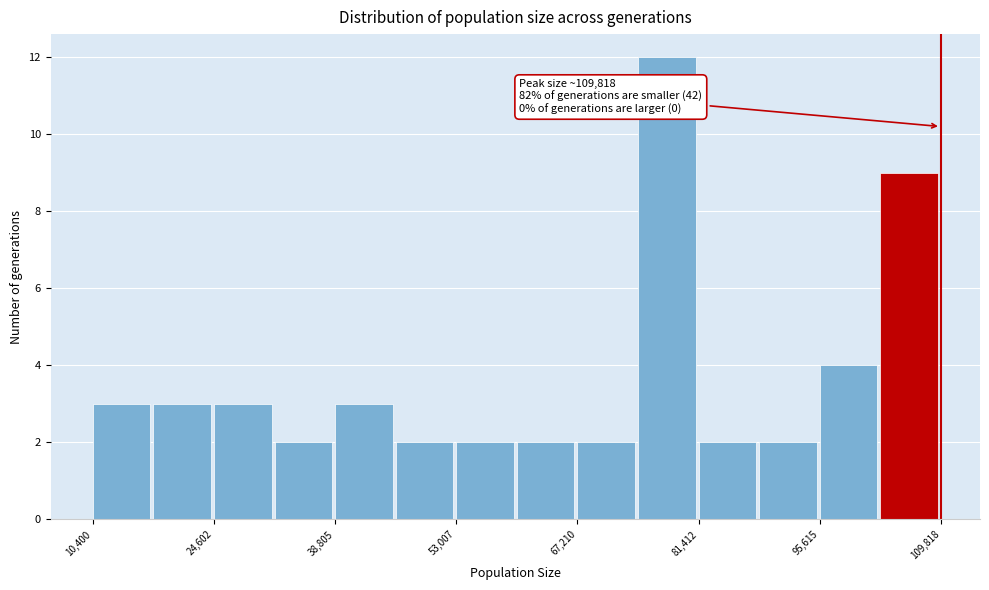

Read against the x-axis, roughly where is the centre of the tallest bar?

78000